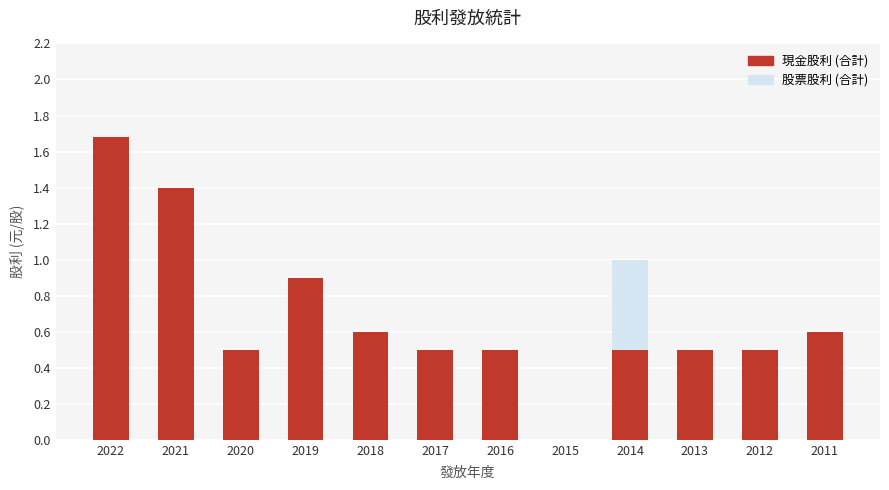

The 現金股利 (合計) series shows 0.2 at 2017. True or false?

False